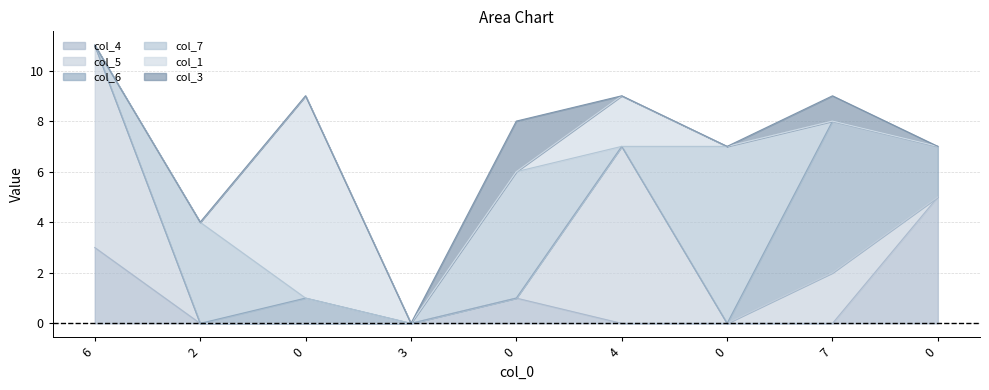

How many values in col_4 are above zero?

3